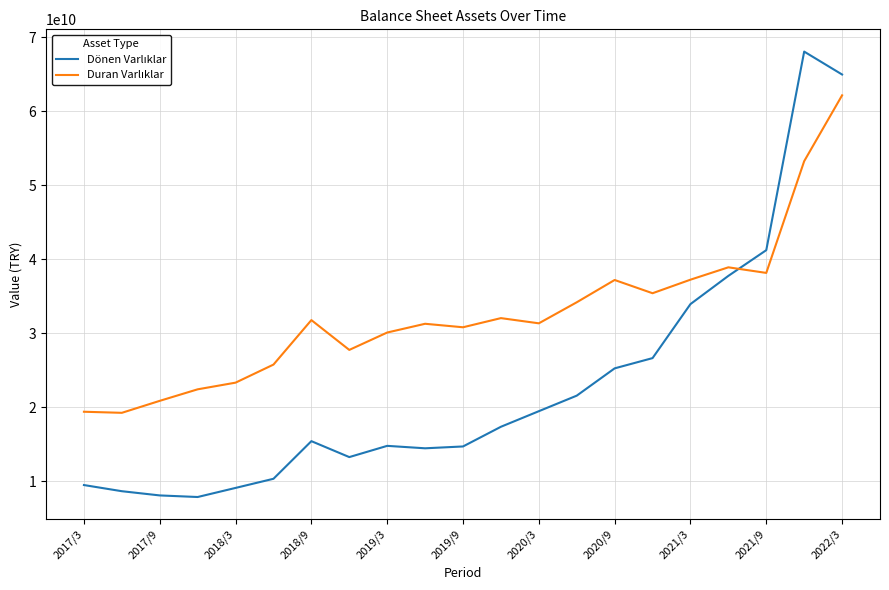

Count the number of categories in the chart.

21